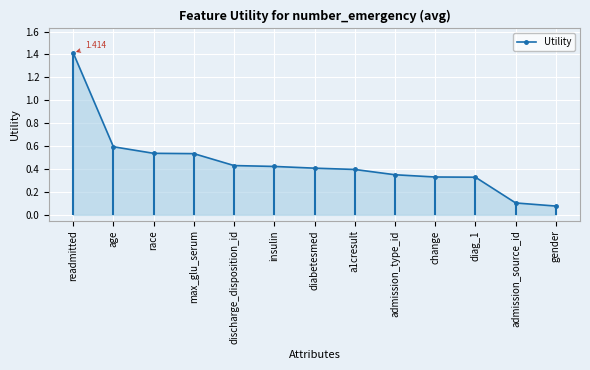

List the labels in order of value, largest first.

readmitted, age, race, max_glu_serum, discharge_disposition_id, insulin, diabetesmed, a1cresult, admission_type_id, change, diag_1, admission_source_id, gender